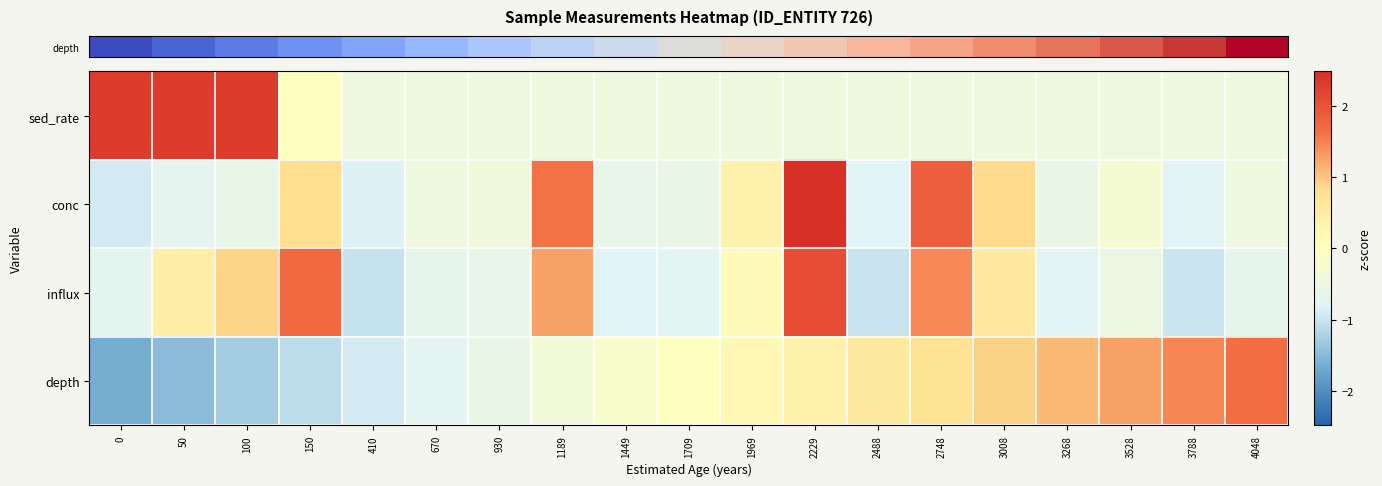

Count the number of categories in the chart.

19